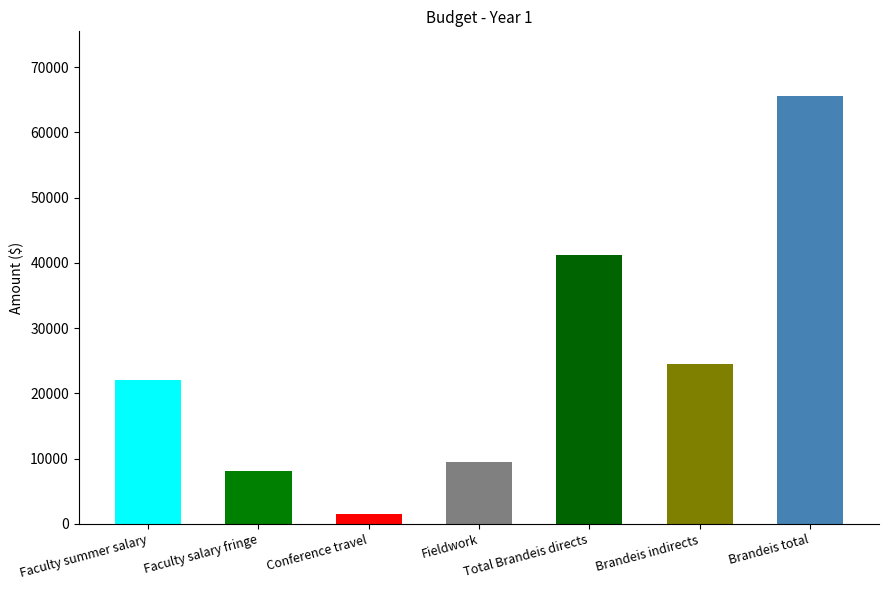

Reading left to right, extract all data points from this chart.

Faculty summer salary=22055.0	Faculty salary fringe=8028.0	Conference travel=1574.0	Fieldwork=9500.0	Total Brandeis directs=41157.0	Brandeis indirects=24488.4	Brandeis total=65645.4